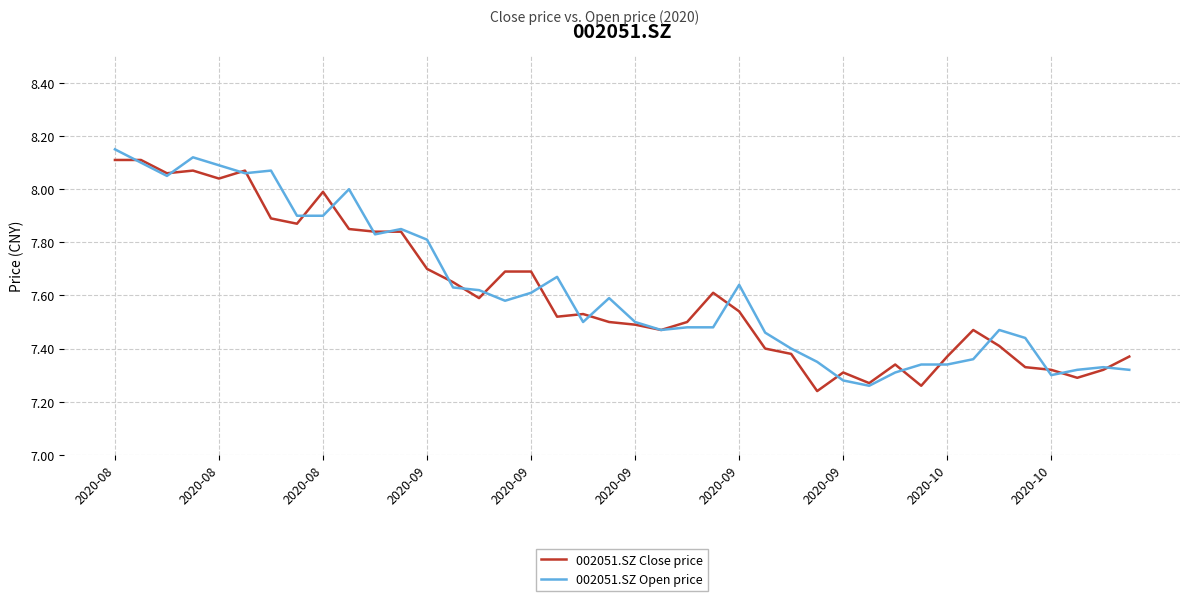

Does the chart display data point markers on the line(s)?

No